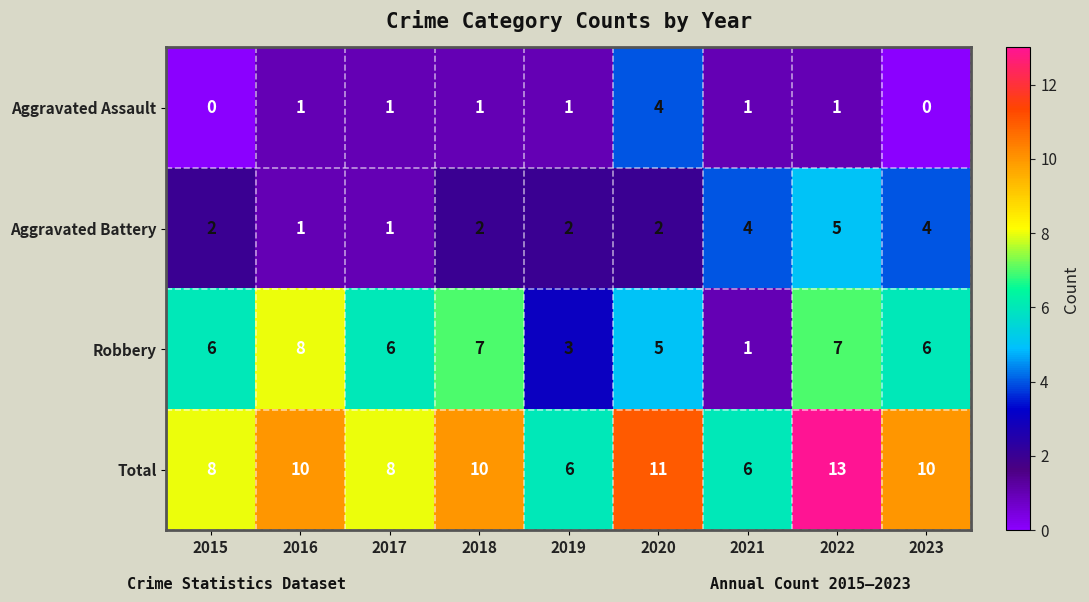

How many values in the Total series are below 10?

4